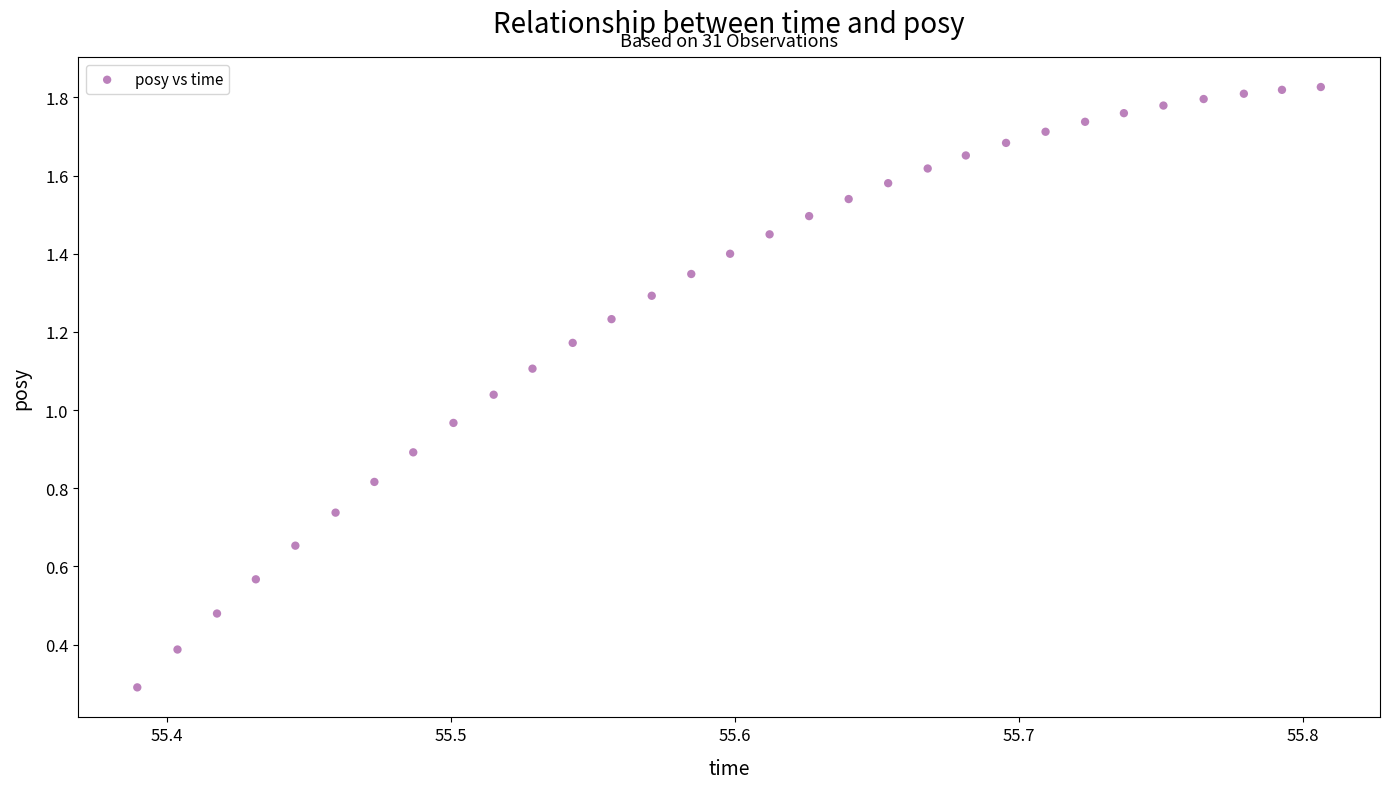

What is the range of X values (max minus min)?

0.4